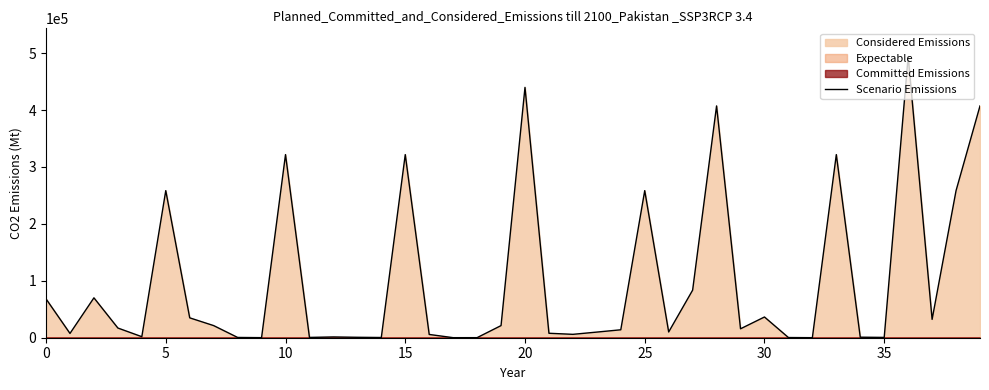

What is the maximum value for Scenario Emissions?

494087